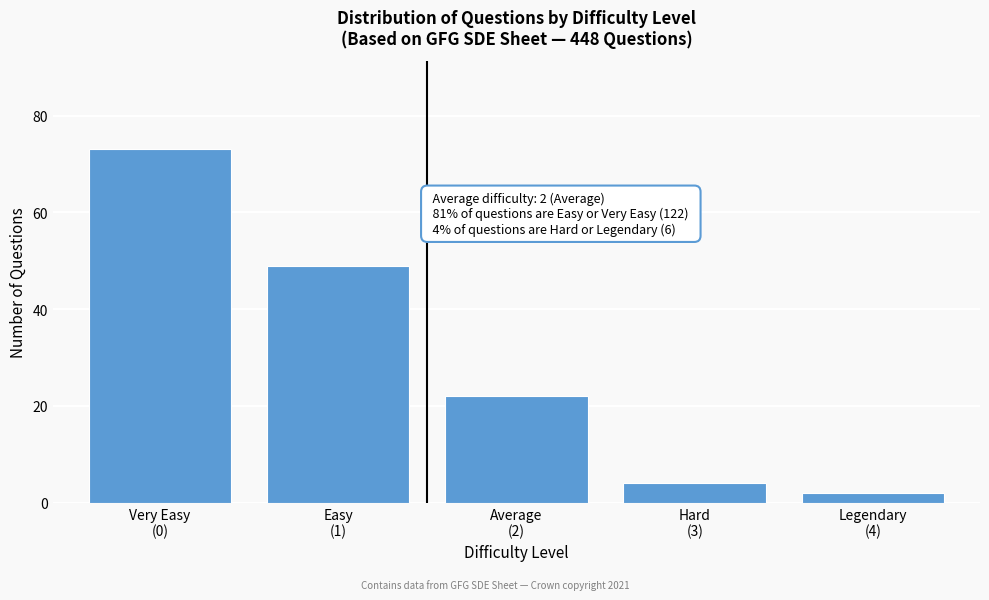

Reading right to left, transcribe all the data shown in this chart.

2	4	22	49	73